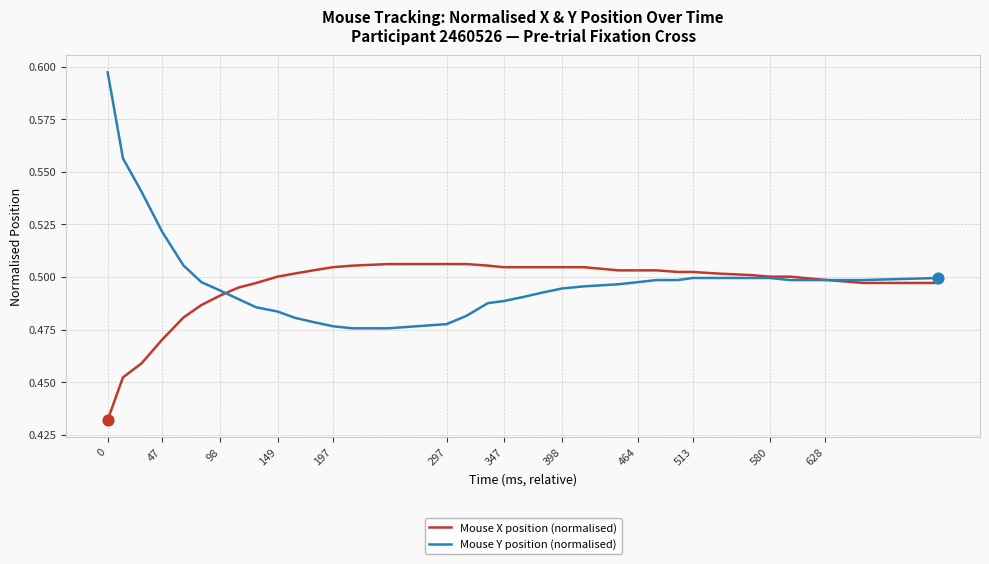

At how many categories does at least one series exceed 0?

36